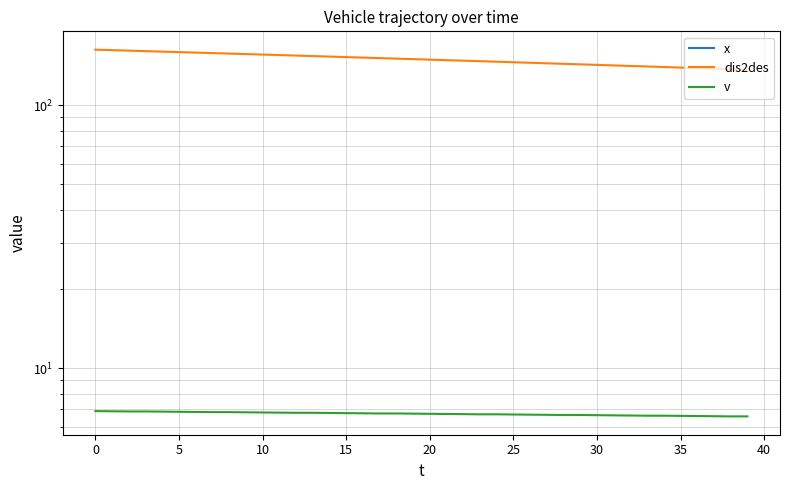

What is the greatest value displayed?

162.6